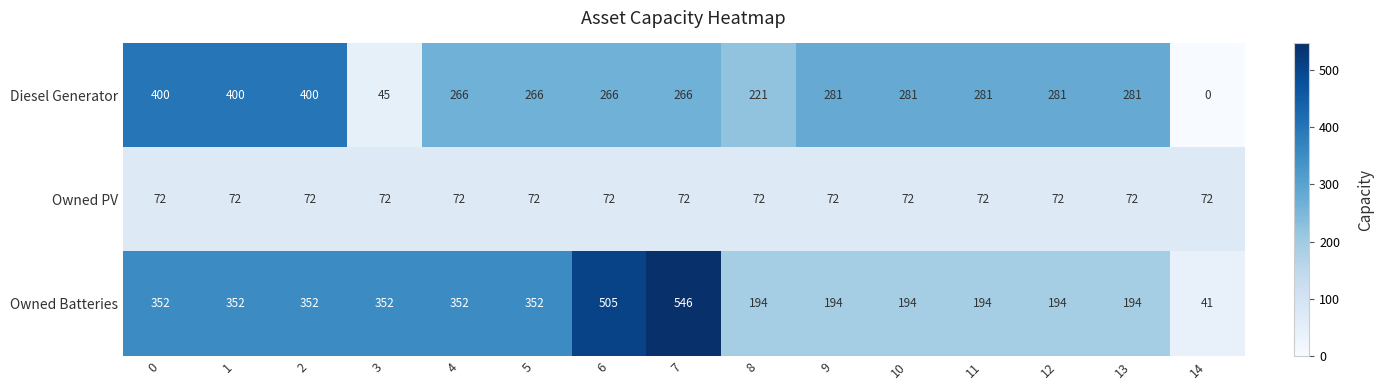

Which series has the widest spread of values?

Owned Batteries